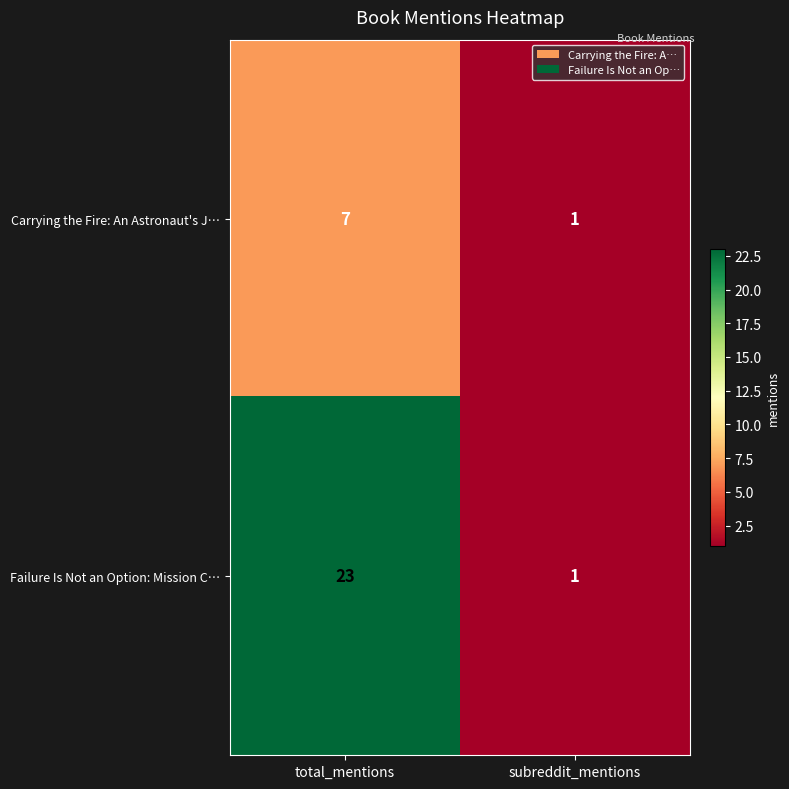

At how many categories does at least one series exceed 3?

1